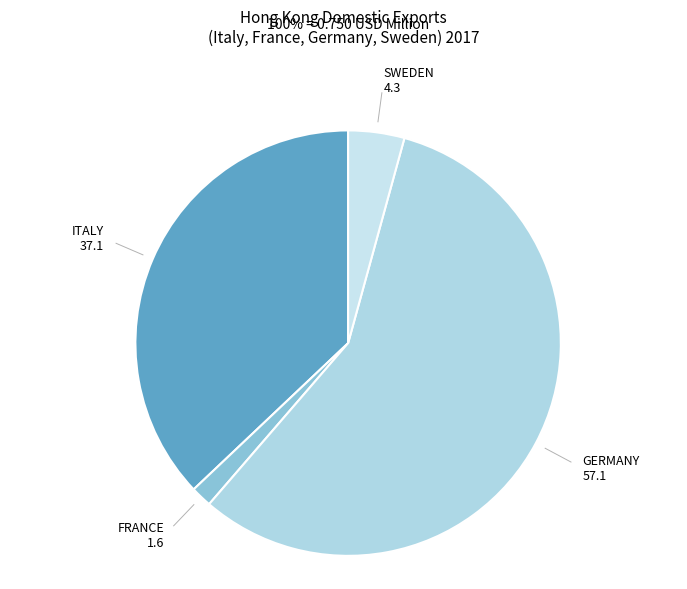

How many slices are in this pie chart?

4